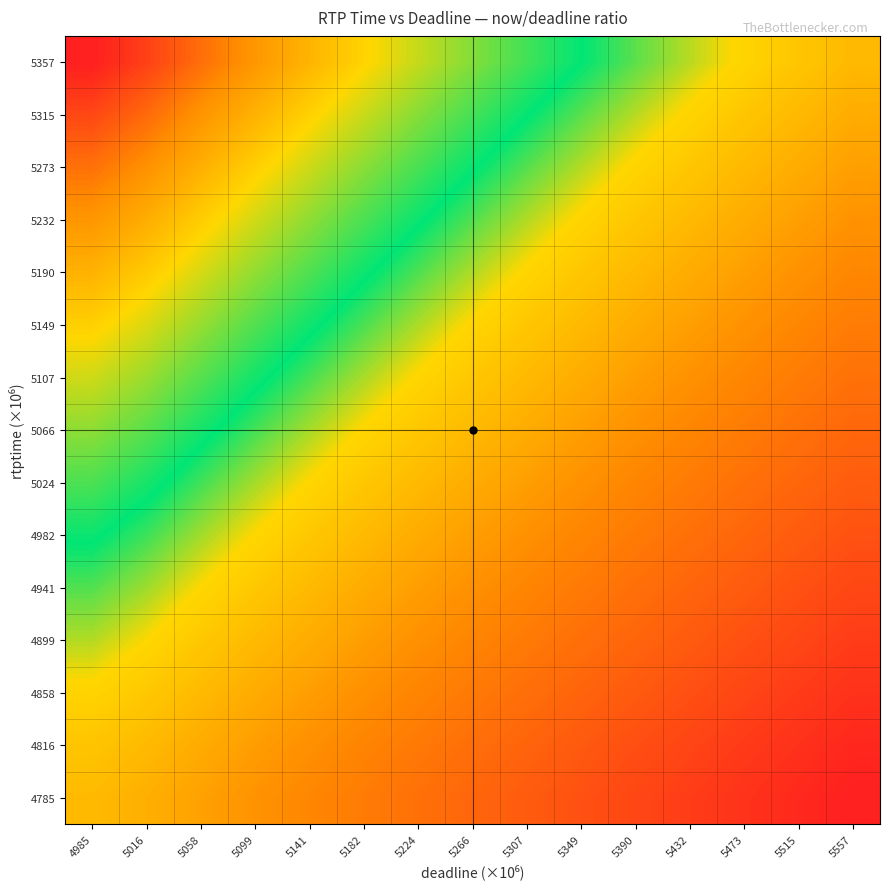

Count the number of categories in the chart.

15